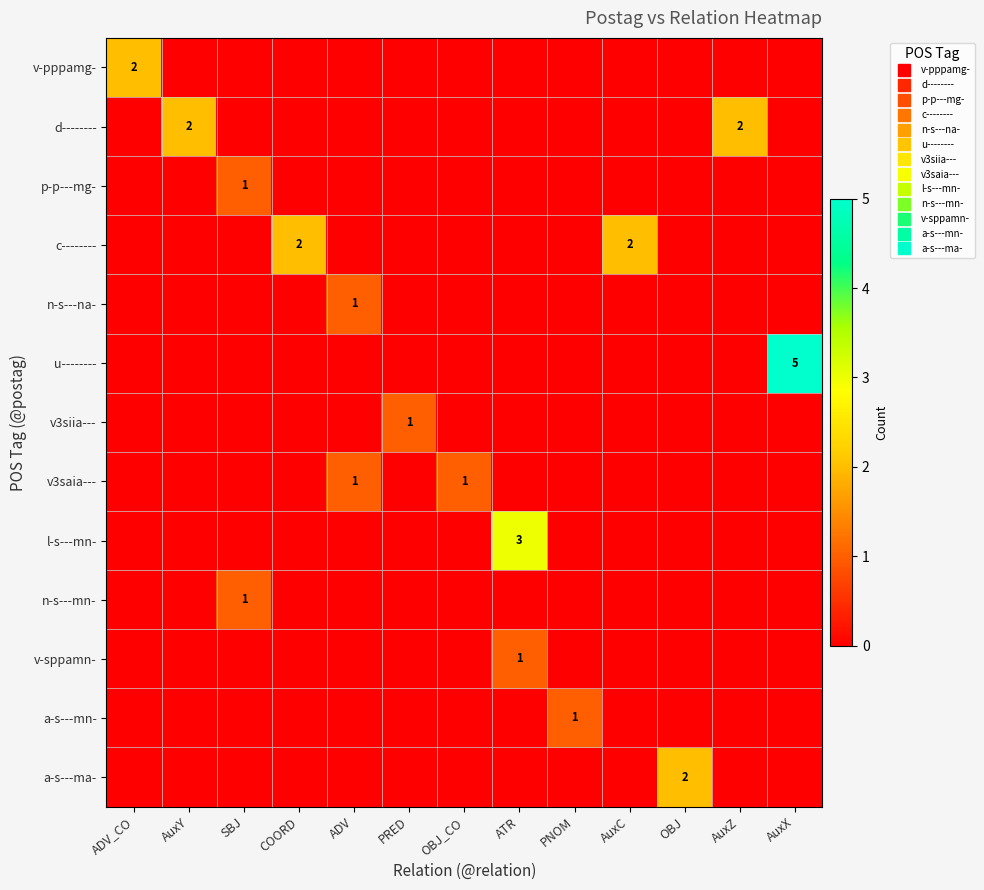

Rank the series at ATR from highest to lowest value.

l-s---mn-, v-sppamn-, v-pppamg-, d--------, p-p---mg-, c--------, n-s---na-, u--------, v3siia---, v3saia---, n-s---mn-, a-s---mn-, a-s---ma-